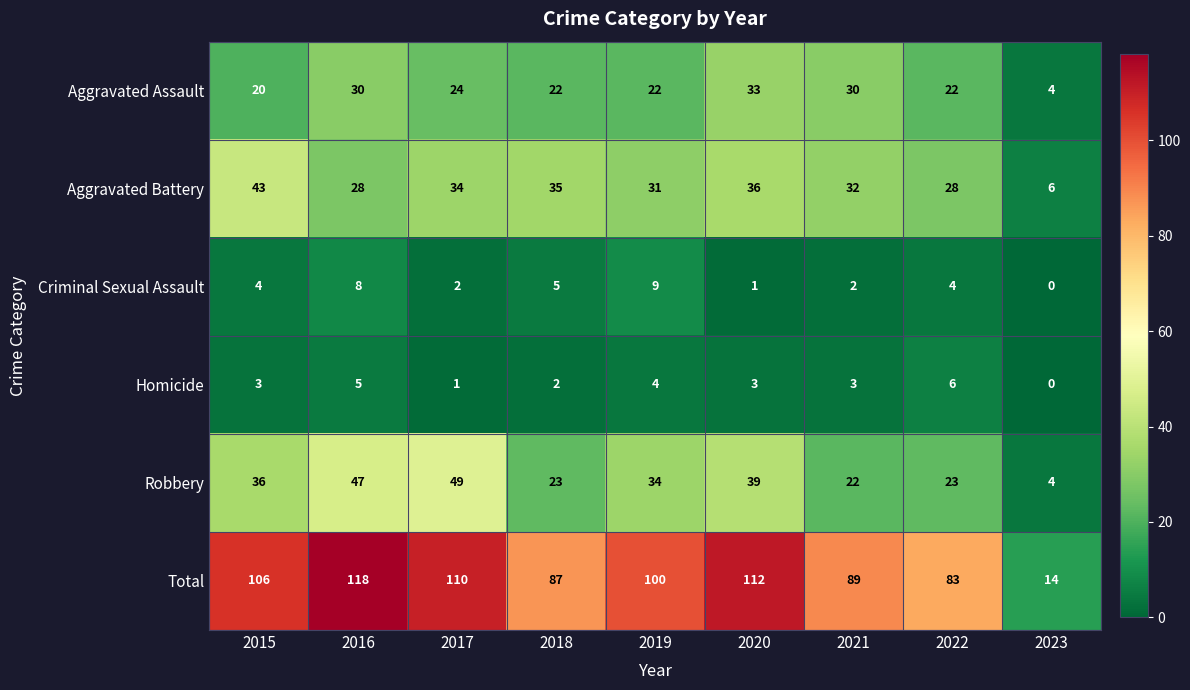

Count the number of data series in this chart.

6